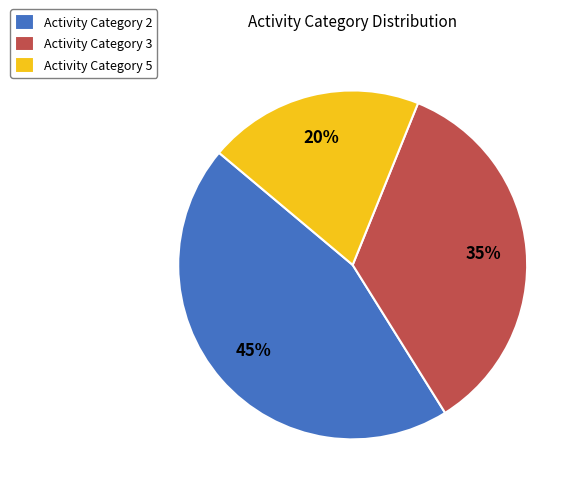

The Activity Category 3 slice represents 35% of the pie. True or false?

True